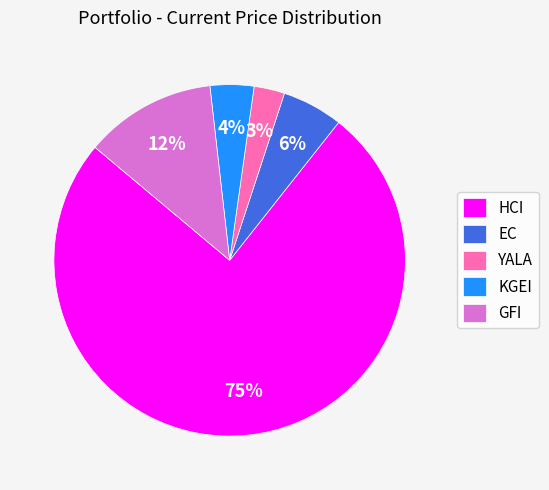

How many slices are in this pie chart?

5